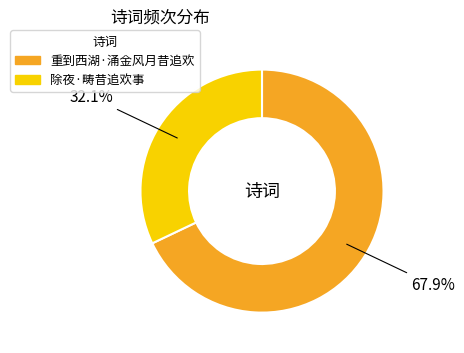

Which category has the biggest portion of the pie?

重到西湖·涌金风月昔追欢